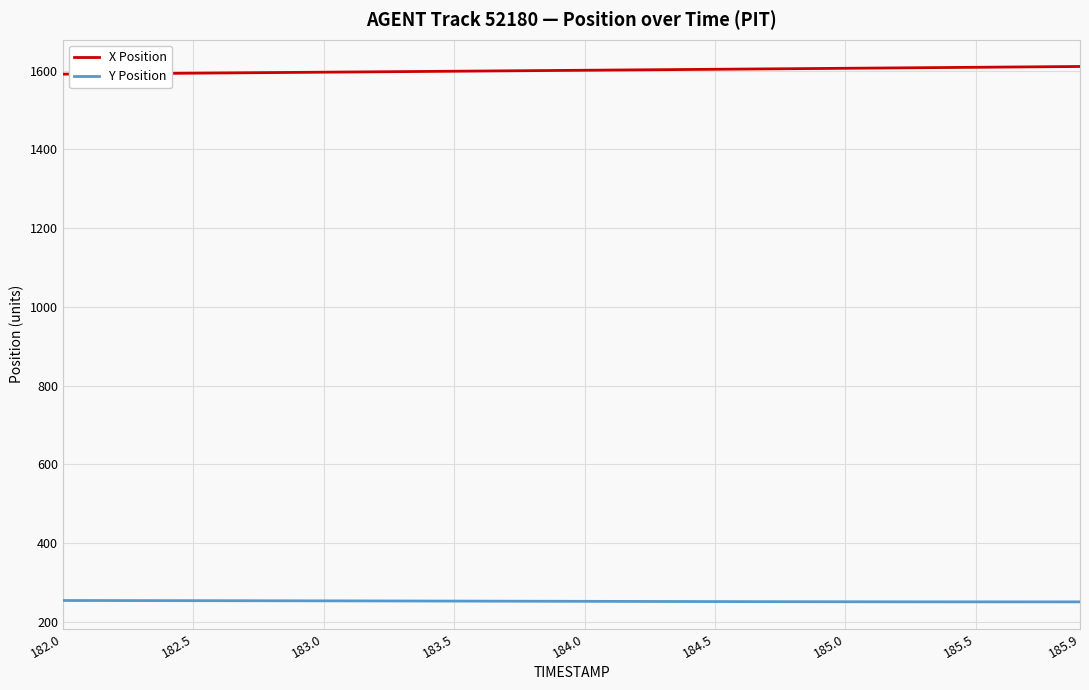

What is the maximum value shown in the chart?

1610.7